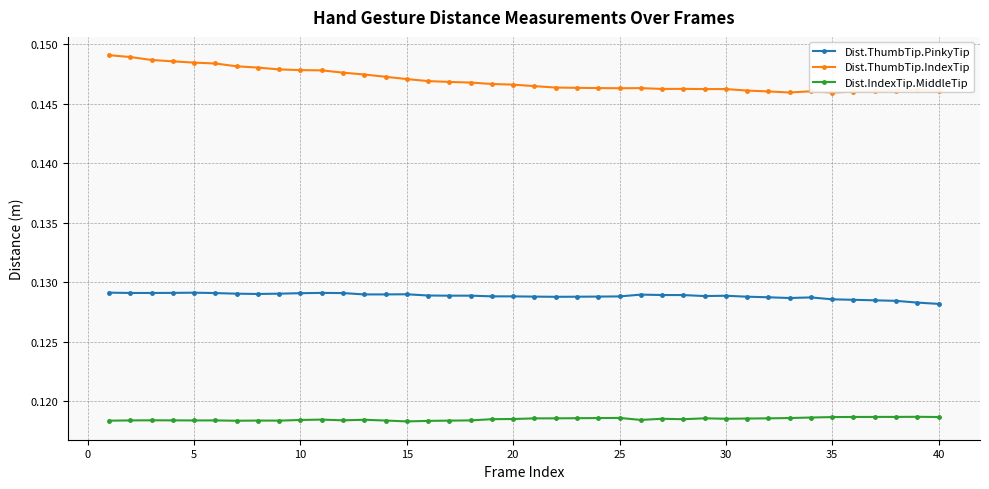

True or false: Dist.ThumbTip.PinkyTip and Dist.ThumbTip.IndexTip cross at least once.

False